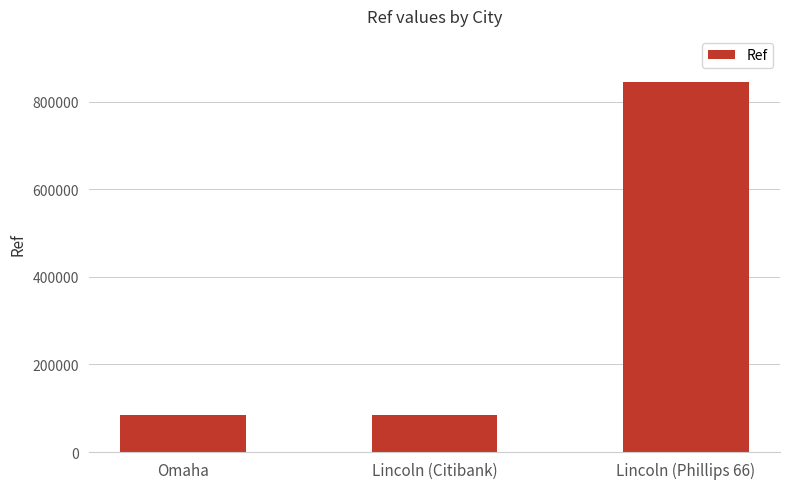

What is the approximate value at Omaha?

85388